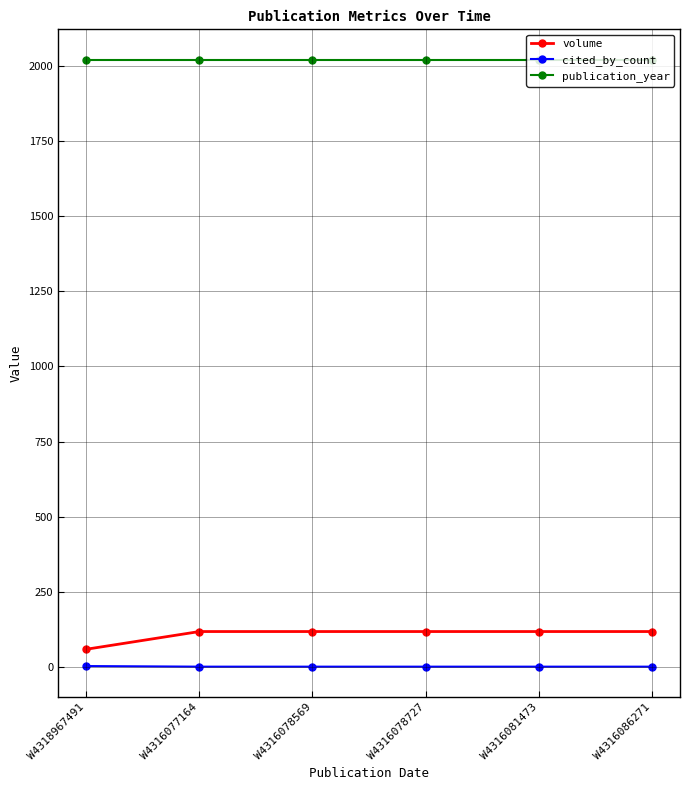

What position from the left is W4316077164?

2